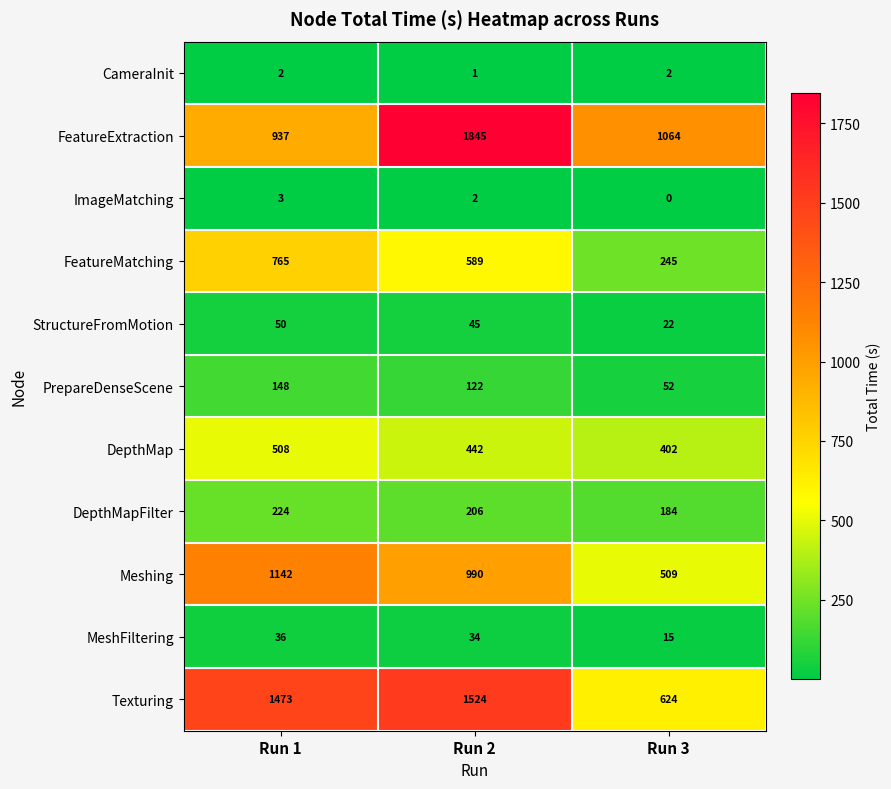

Count the ImageMatching values in the range 0 to 3.

3